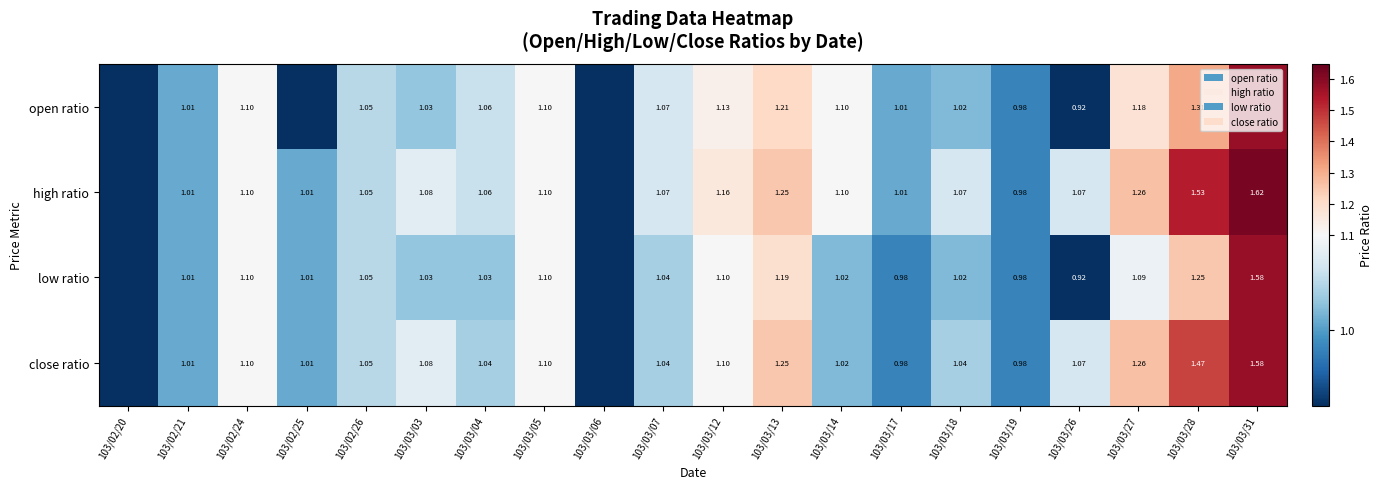

Between 103/03/14 and 103/03/05, which is larger?

103/03/14